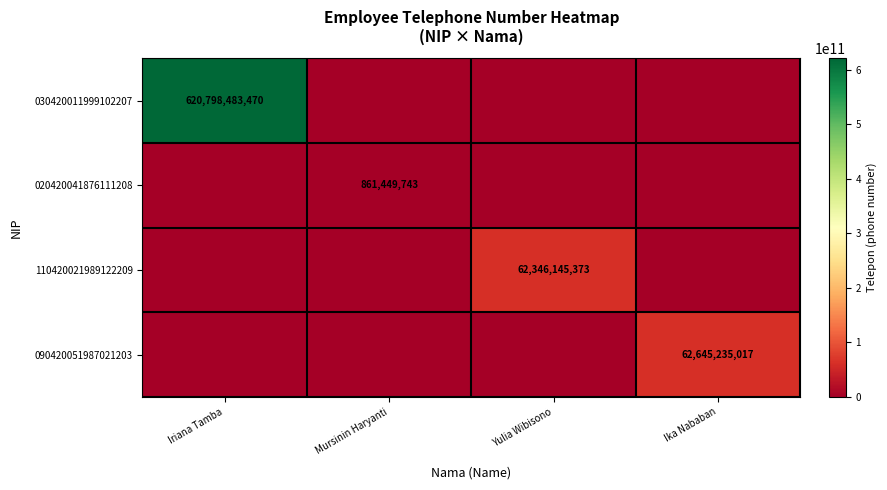

List the labels in order of 110420021989122209 value, largest first.

Yulia Wibisono, Iriana Tamba, Mursinin Haryanti, Ika Nababan